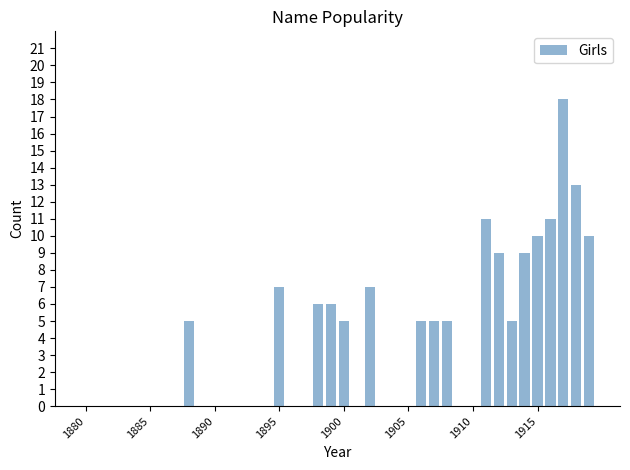

What is the sum of all values?

147